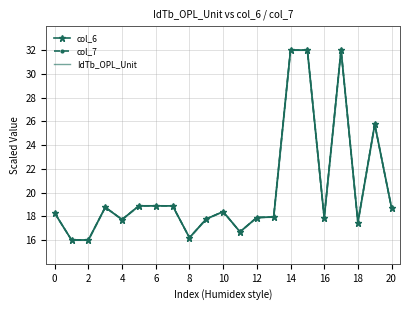

How many lines are shown in the chart?

3